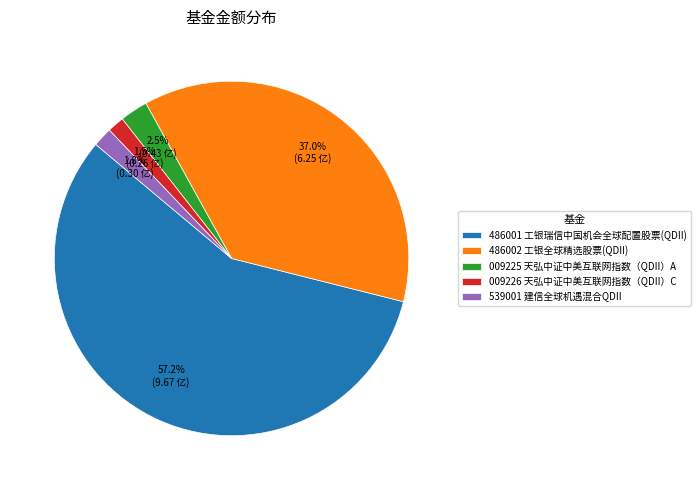

Which has a higher value, 486002 工银全球精选股票(QDII) or 009225 天弘中证中美互联网指数（QDII）A?

486002 工银全球精选股票(QDII)